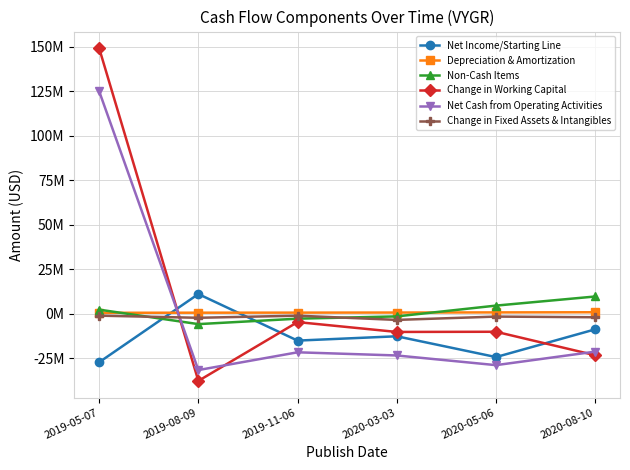

Is this an area chart (filled region under the line)?

No